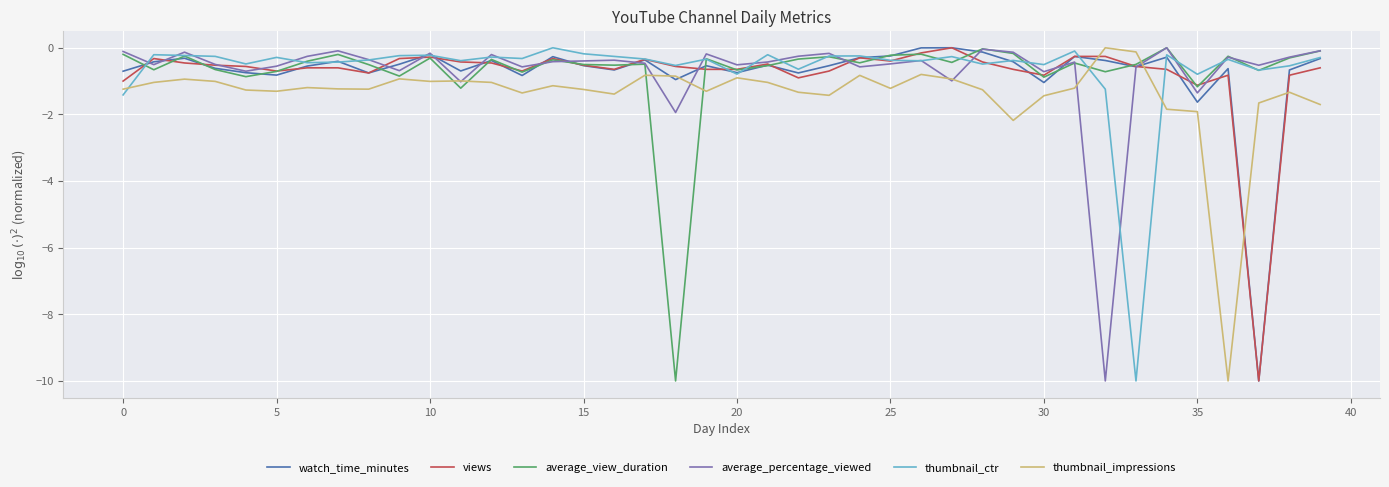

What is the value of the thumbnail_ctr point at the 37th from the left?

-0.3